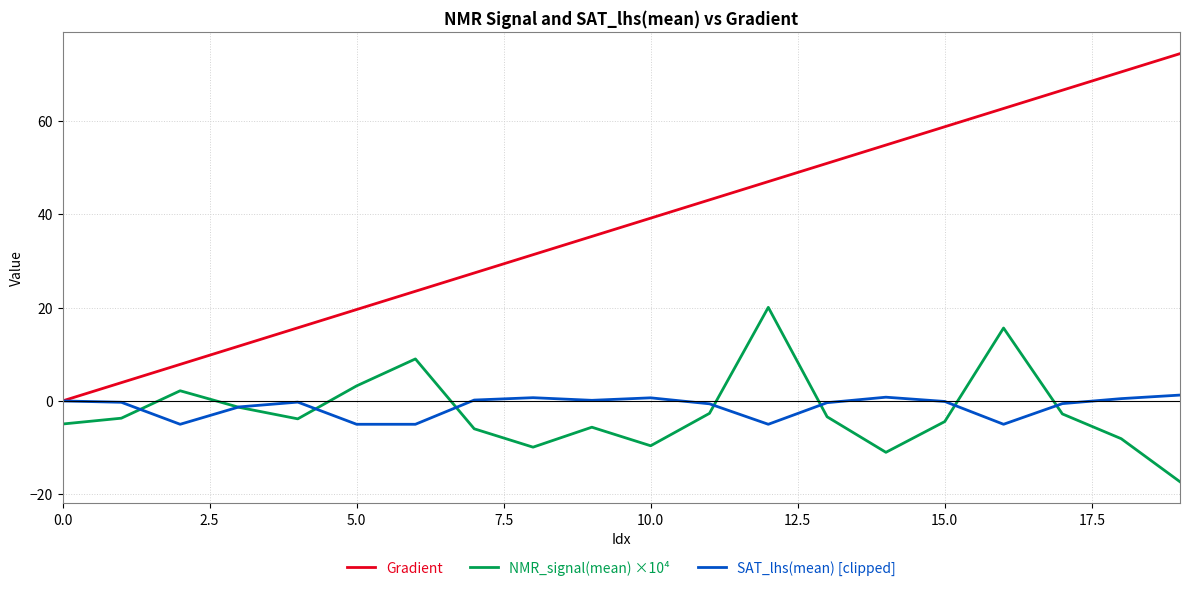

What is the highest value of the NMR_signal(mean) ×10⁴ series?

20.0